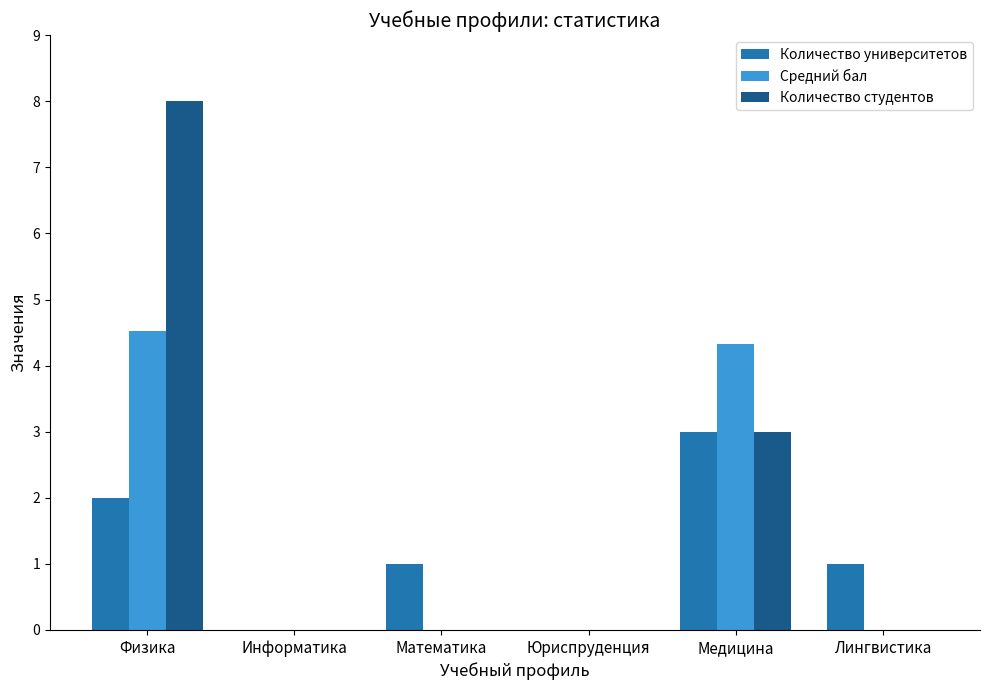

What is the highest value of the Количество студентов series?

8.0